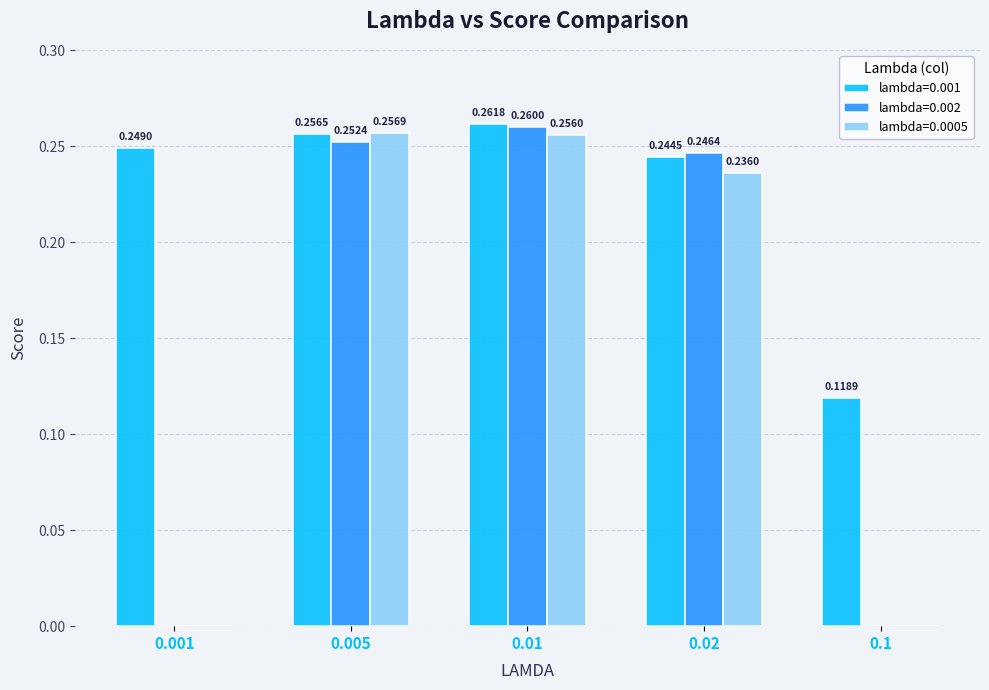

Which series changed the most between 0.001 and 0.1?

lambda=0.001